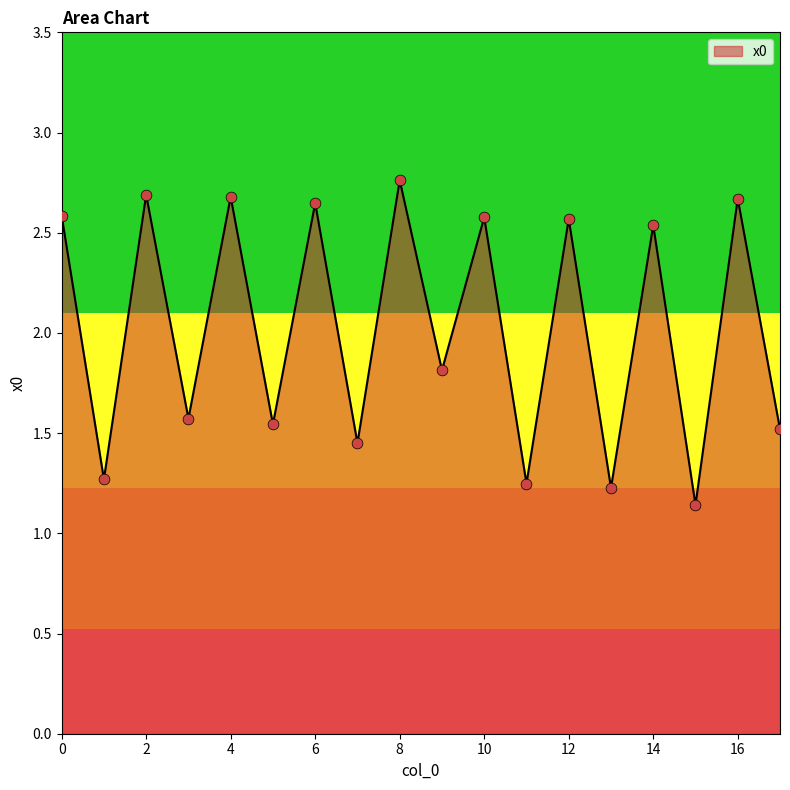

What is the difference between the maximum and minimum values?

1.6